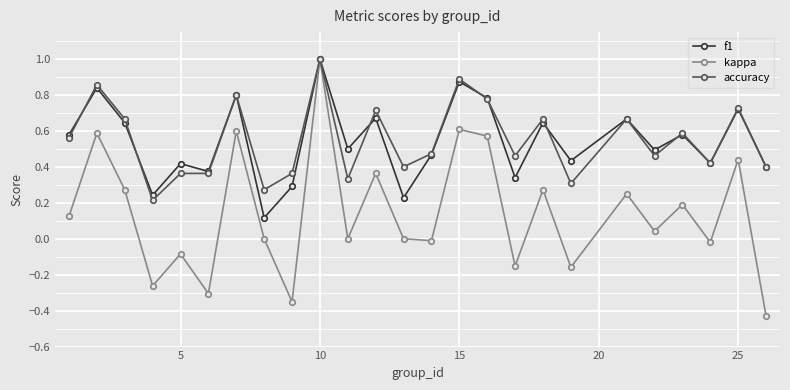

Does the chart have visible grid lines?

Yes